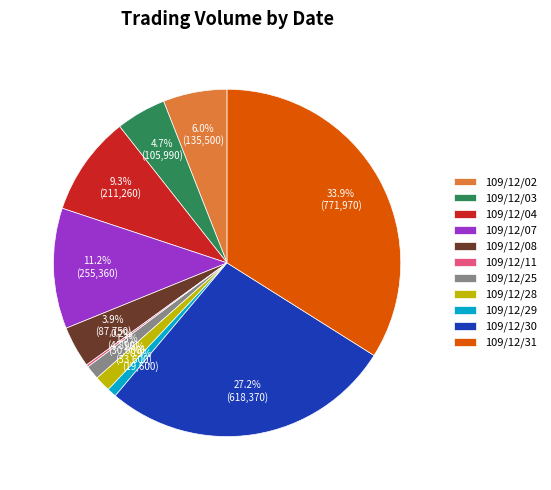

What is the ratio of the value at 109/12/04 to the value at 109/12/07?

0.8